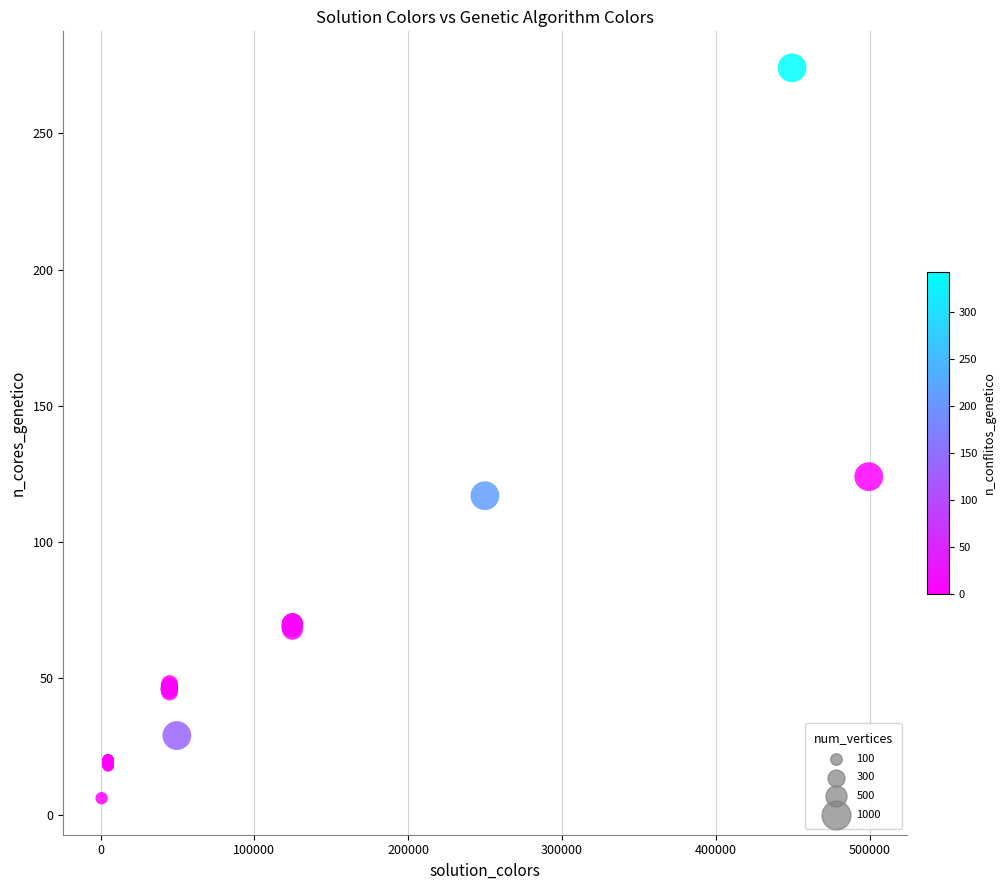

What Y value in the scatter plot is closest to 140?

124